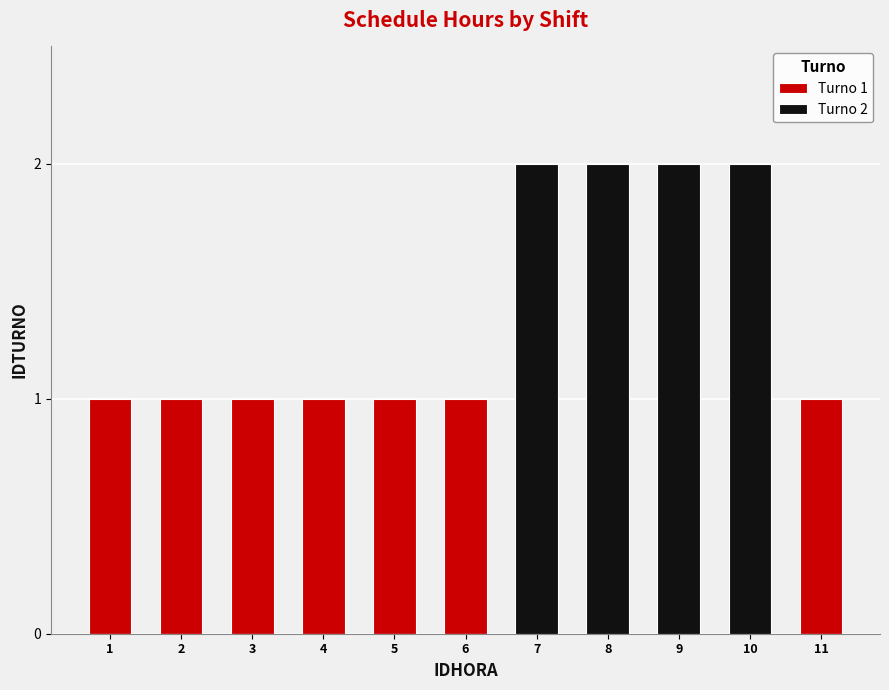

At which category is the sum across all series the highest?

7